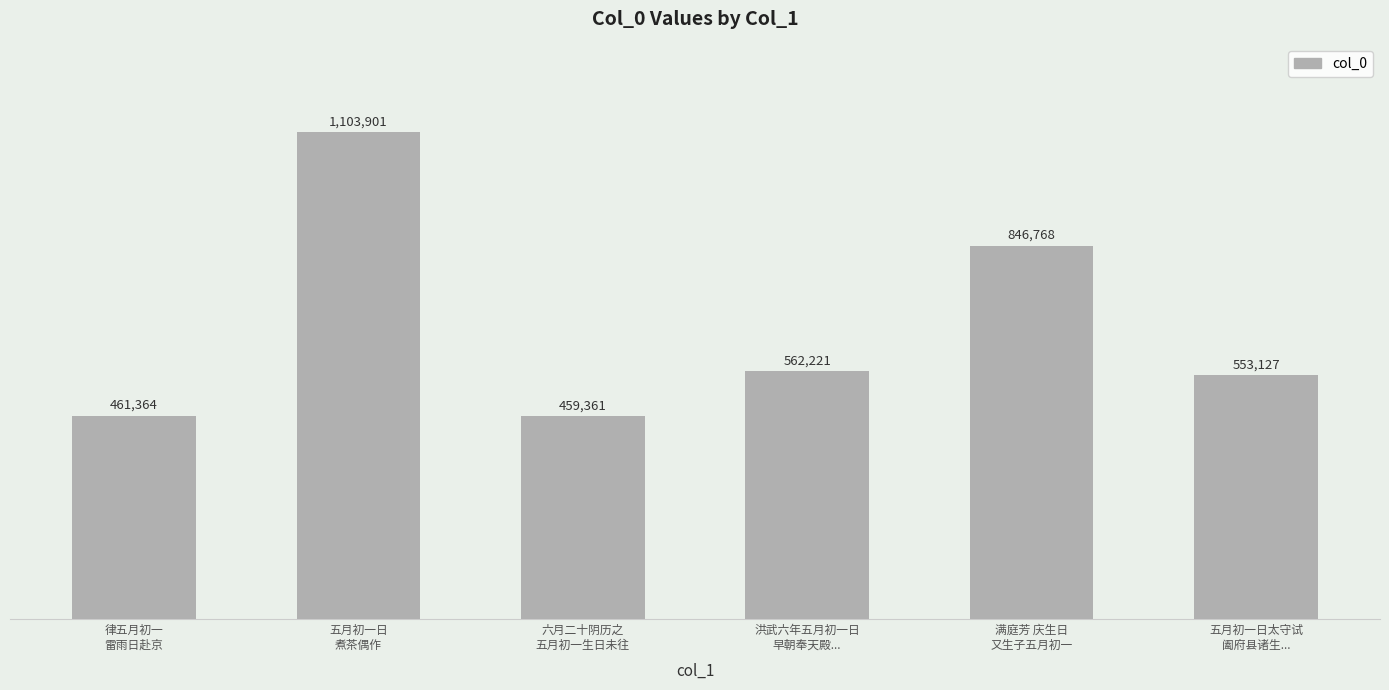

Are the bars horizontal?

No